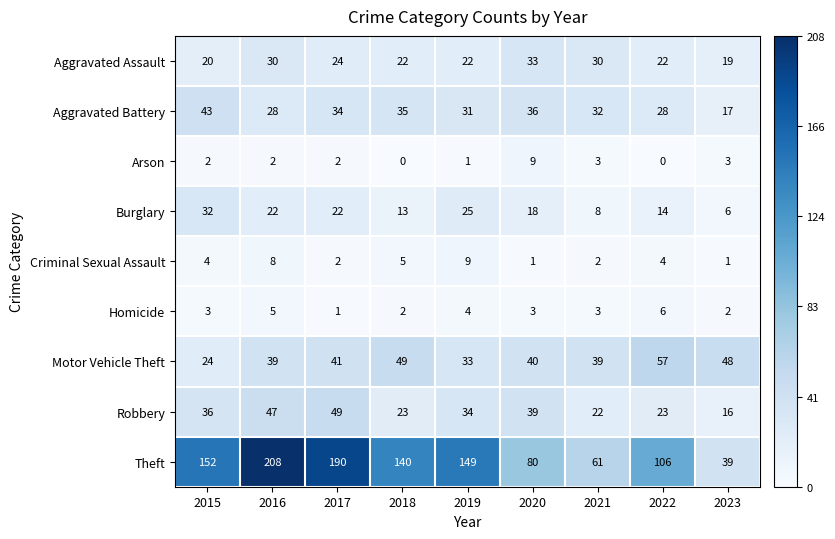

At 2023, list the series in order from largest to smallest.

Motor Vehicle Theft, Theft, Aggravated Assault, Aggravated Battery, Robbery, Burglary, Arson, Homicide, Criminal Sexual Assault